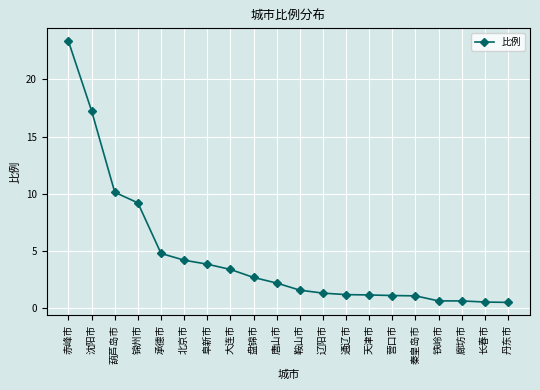

What position from the right is 葫芦岛市?

18